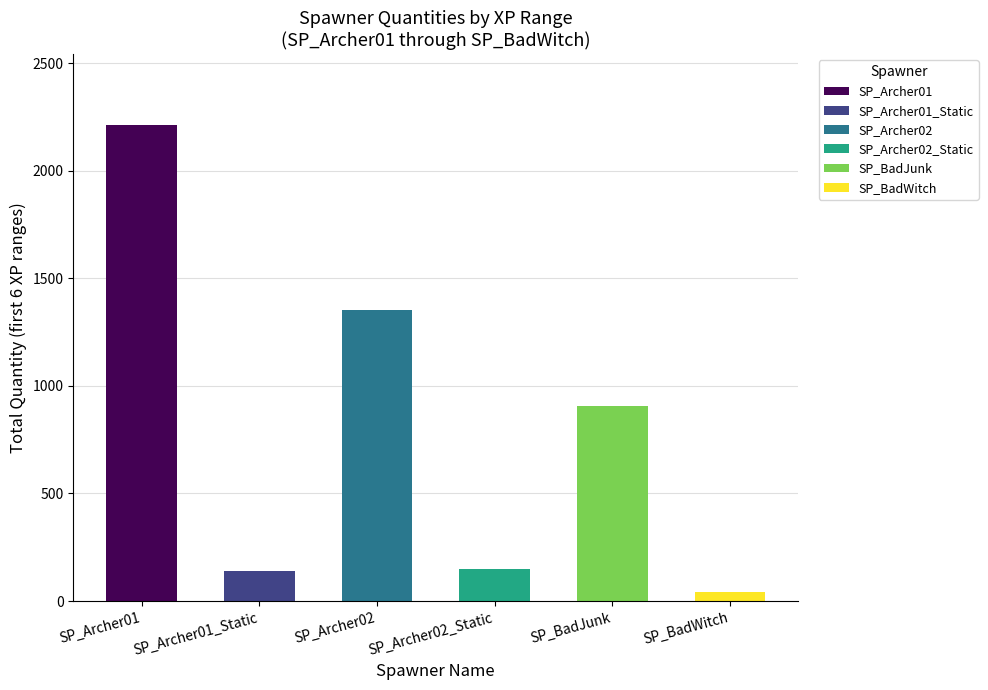

Reading left to right, transcribe all the data shown in this chart.

SP_Archer01: 1919	29	99	62	73	29
SP_Archer01_Static: 37	35	11	28	10	21
SP_Archer02: 1352	1	0	0	0	2
SP_Archer02_Static: 13	37	20	33	12	33
SP_BadJunk: 906	0	0	0	0	0
SP_BadWitch: 2	0	9	0	11	19